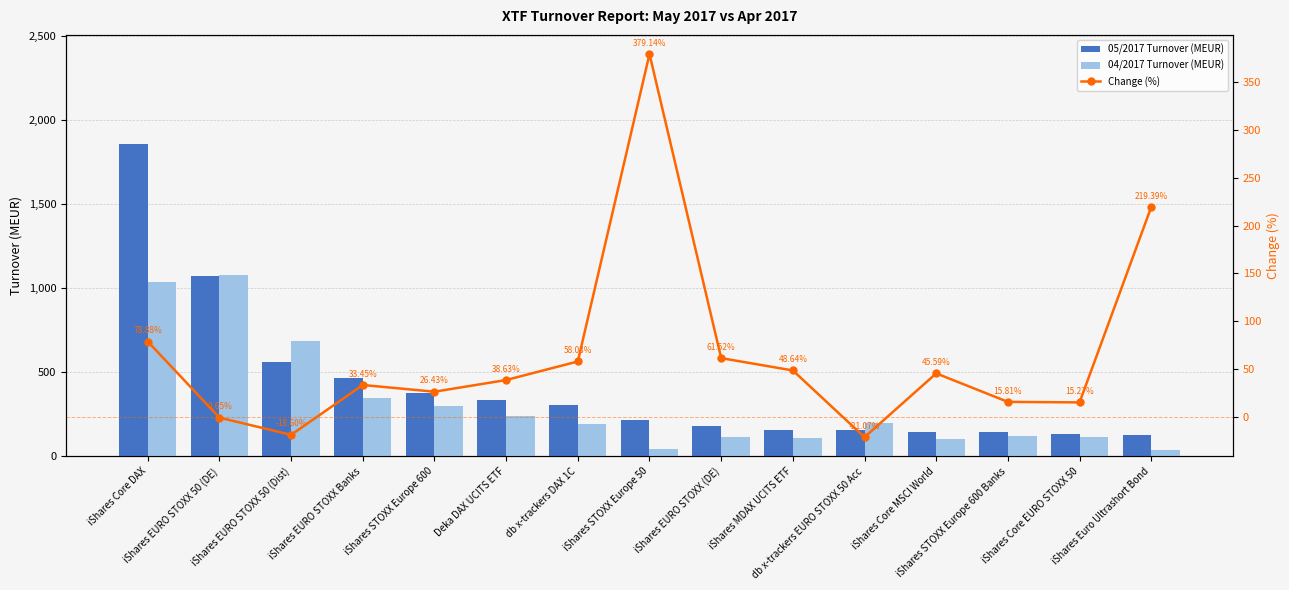

Is it true that 05/2017 Turnover (MEUR) equals 135.1 at iShares Core EURO STOXX 50?

True